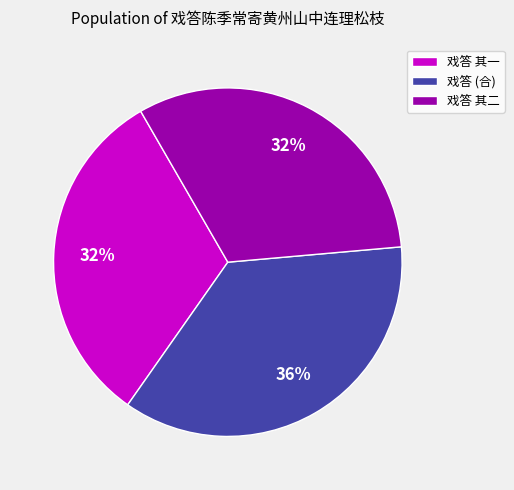

The 戏答 (合) slice represents 43% of the pie. True or false?

False